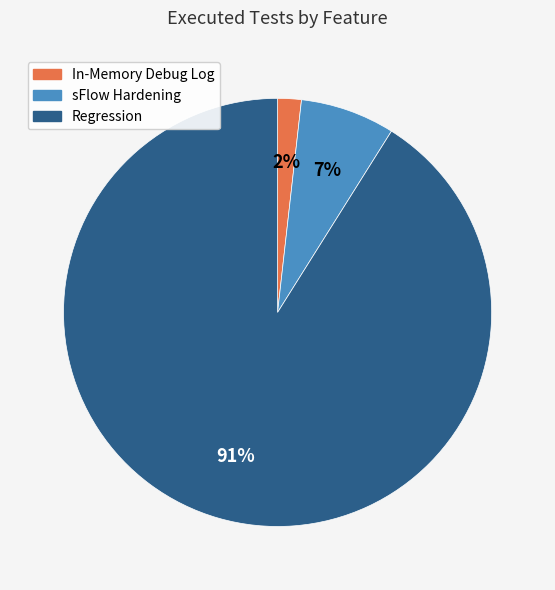

Do In-Memory Debug Log and sFlow Hardening together represent more than half of the pie?

No